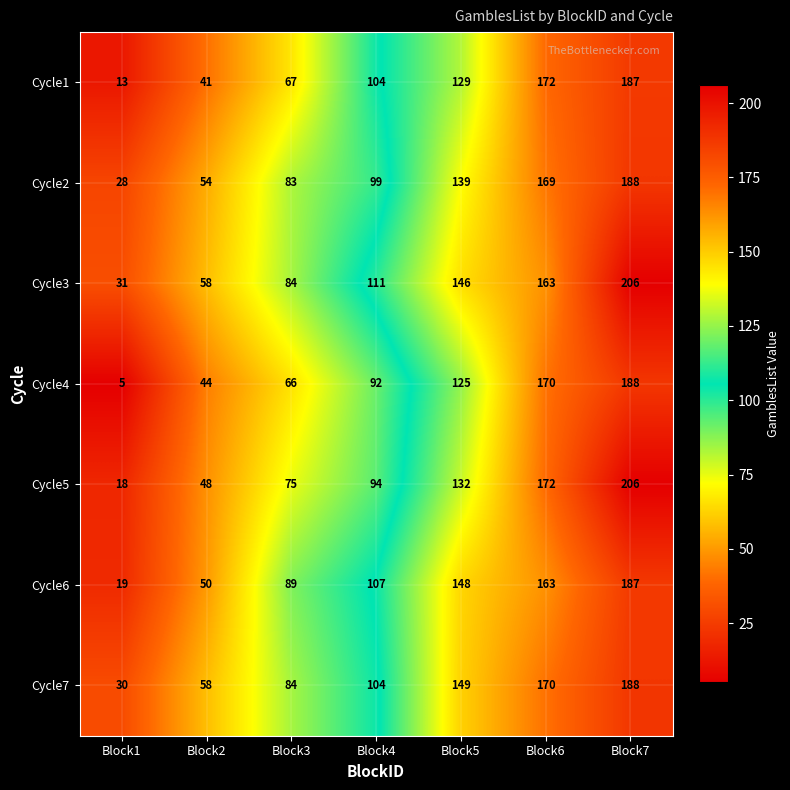

Rank the categories by Cycle2 value from highest to lowest.

Block7, Block6, Block5, Block4, Block3, Block2, Block1